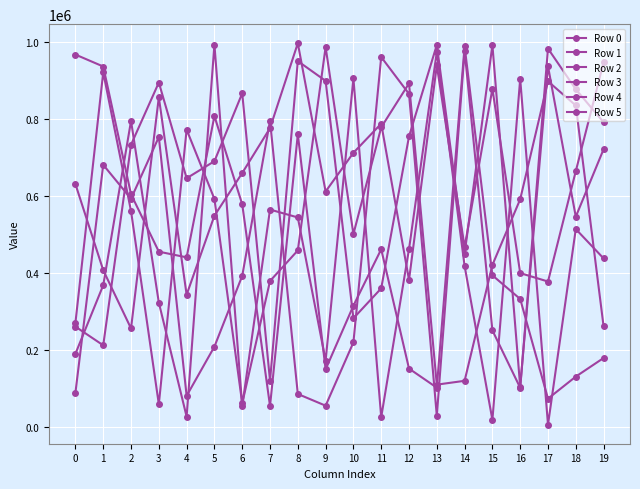

How many values in the Row 0 series are below 720637?

10